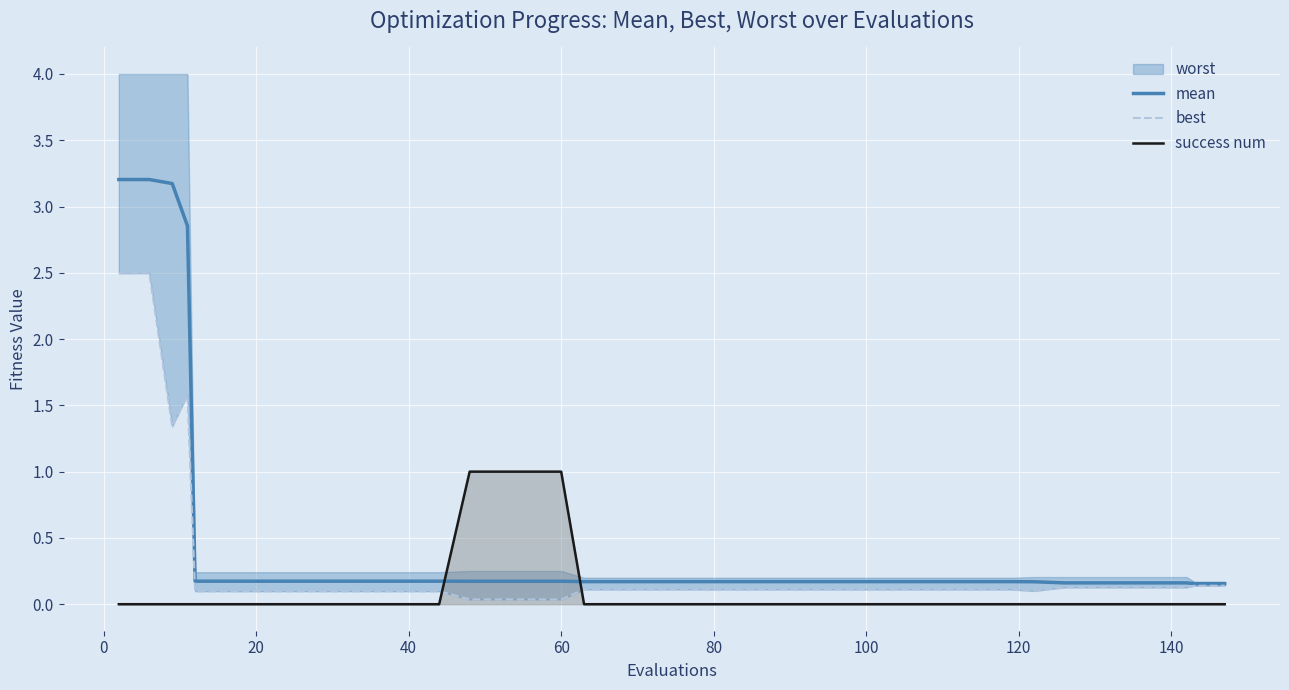

How many intersections are there between success num and mean?

2